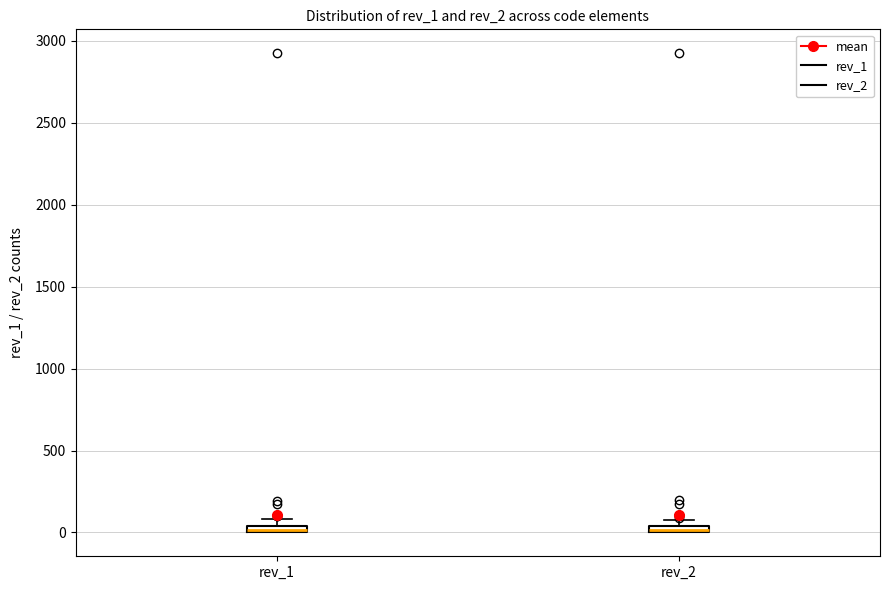

Where is the lower edge of the box for rev_2 on the y-axis? The values are not printed on the chart, so give them approximately, as read against the axis.

0